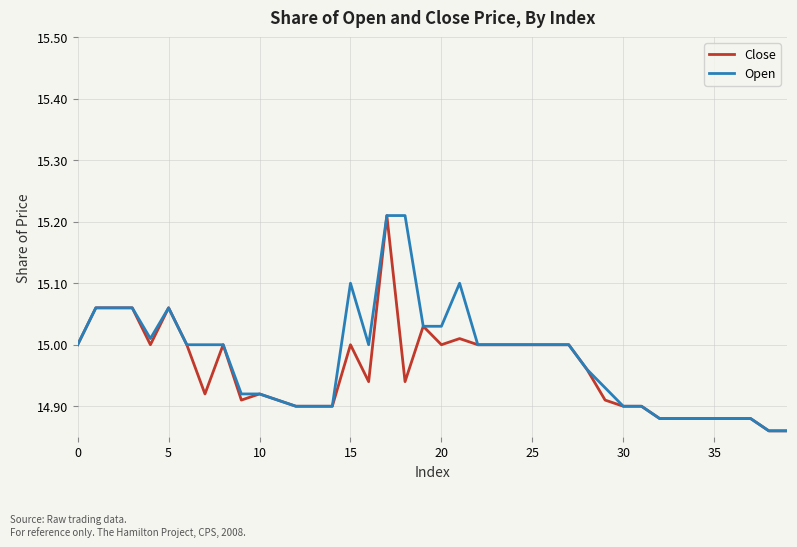

What are all the series names shown in the legend?

Close, Open